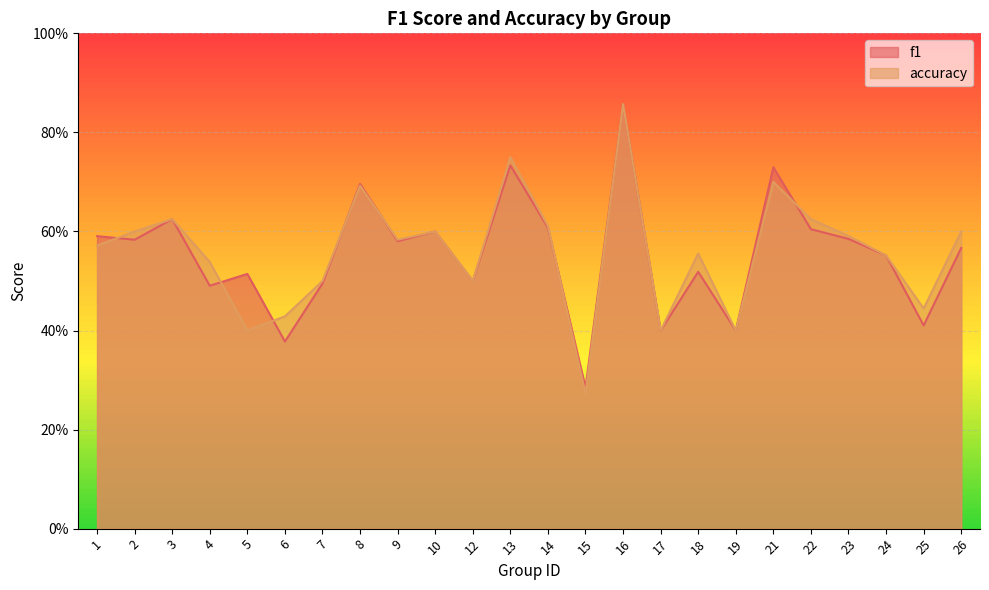

Read the f1 value at 9.

0.6